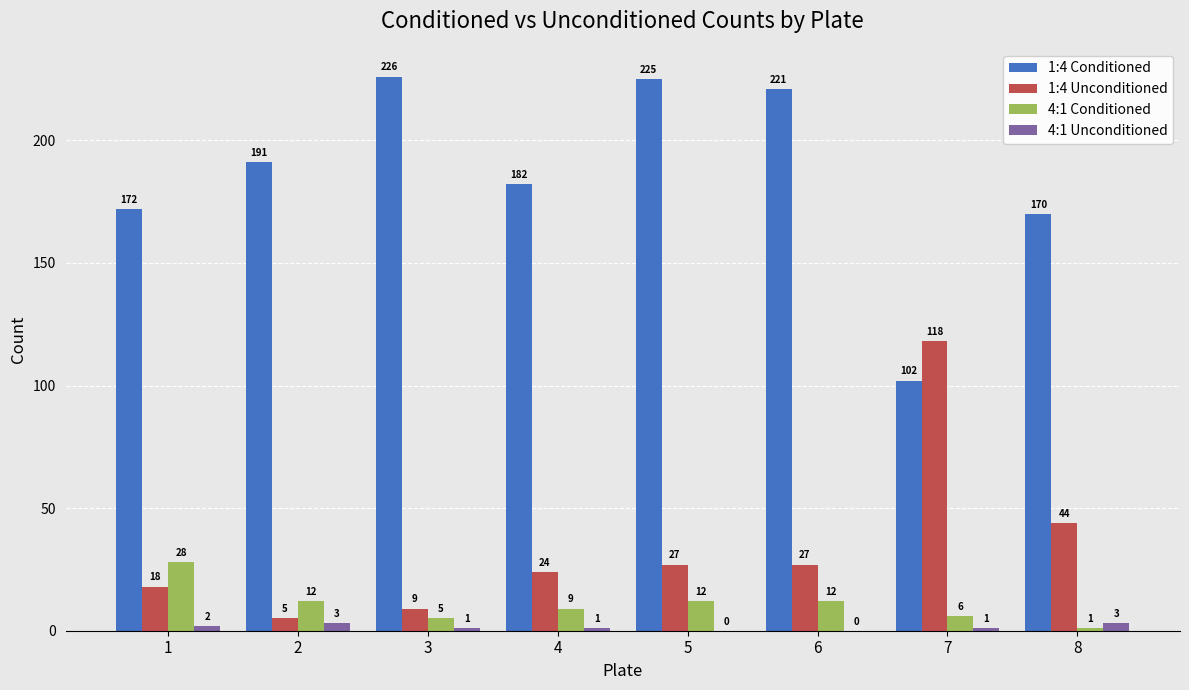

Reading left to right, extract all data points from this chart.

1:4 Conditioned: 172	191	226	182	225	221	102	170
1:4 Unconditioned: 18	5	9	24	27	27	118	44
4:1 Conditioned: 28	12	5	9	12	12	6	1
4:1 Unconditioned: 2	3	1	1	0	0	1	3